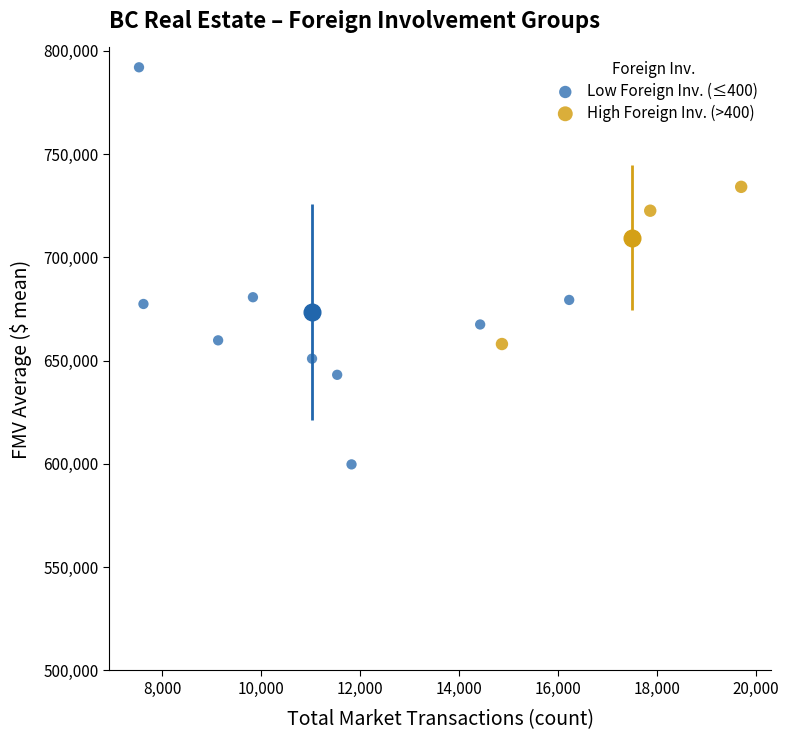

Which series contains the highest Y value?

Low Foreign Inv. (≤400)